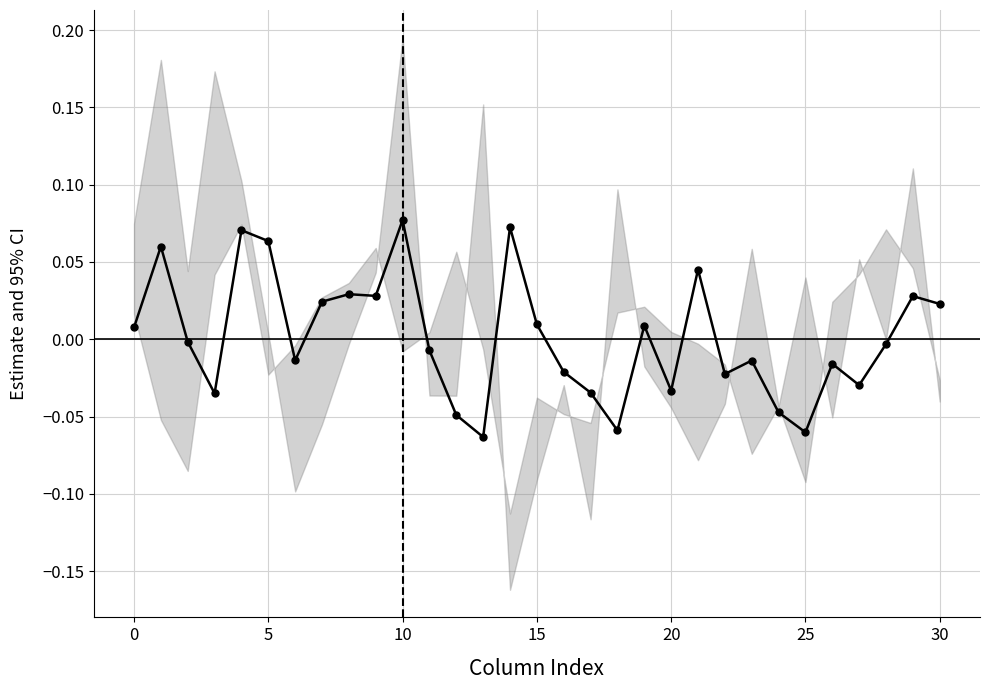

How many interior local valleys (lower than both neighbors) does the data have?

9